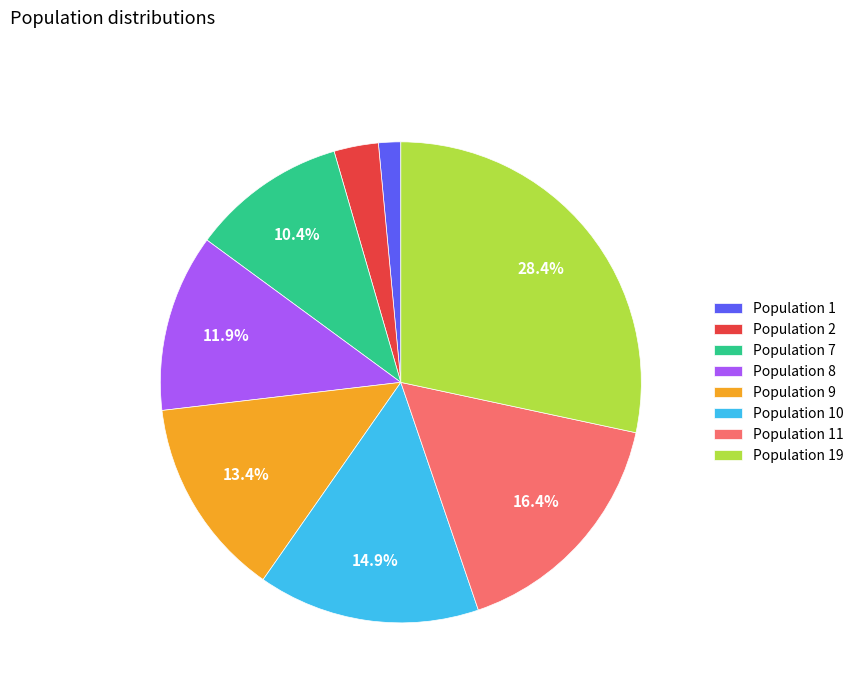

Rank the categories by value from highest to lowest.

Population 19, Population 11, Population 10, Population 9, Population 8, Population 7, Population 2, Population 1